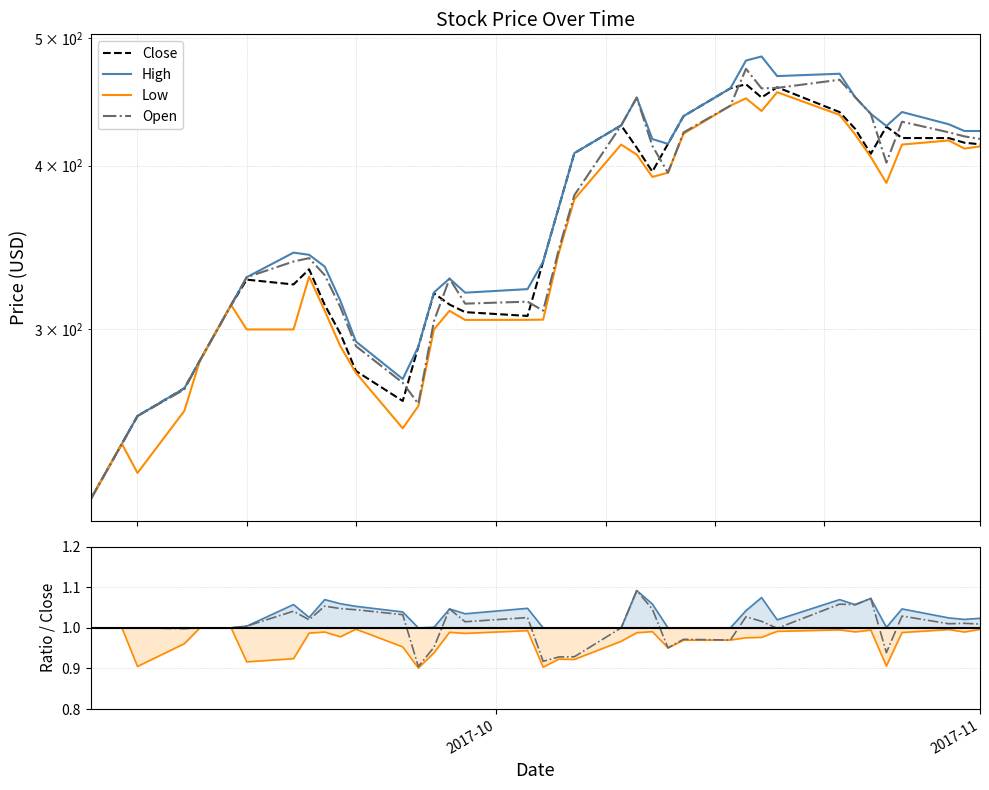

The Low series shows 279.3 at 2017-10-31. True or false?

False